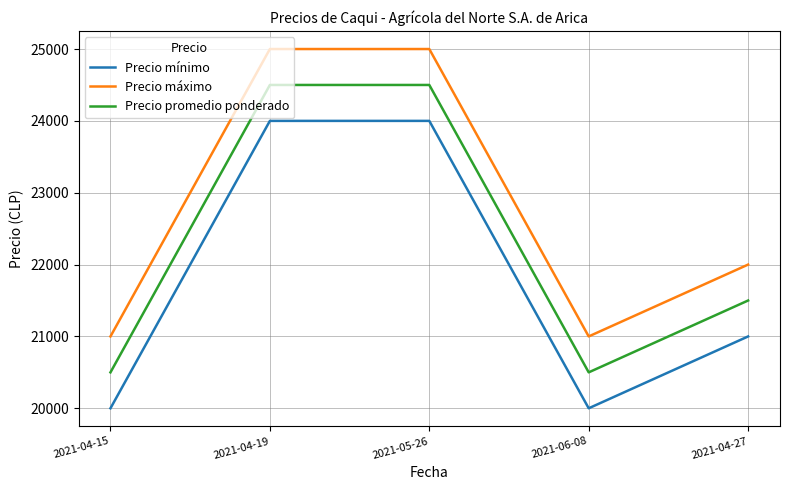

True or false: Precio mínimo and Precio máximo intersect in this chart.

False